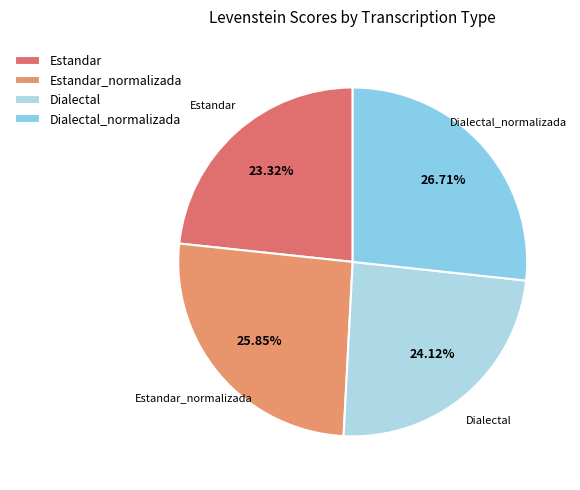

What is the smallest slice in the pie chart?

Estandar